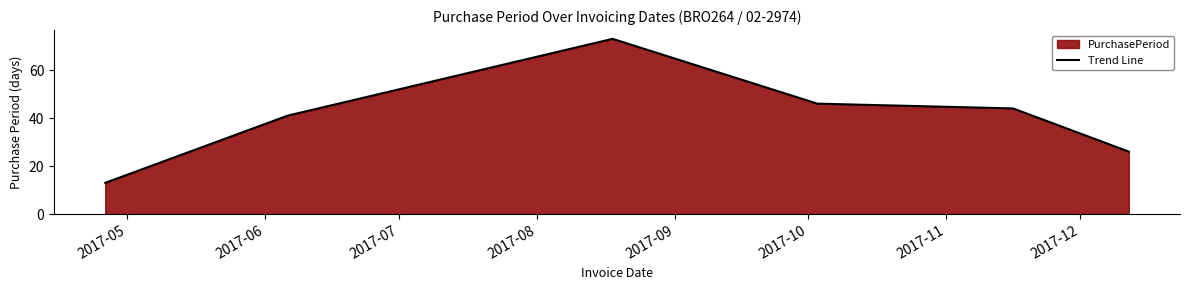

How many points are higher than both their immediate neighbors (excluding endpoints)?

1